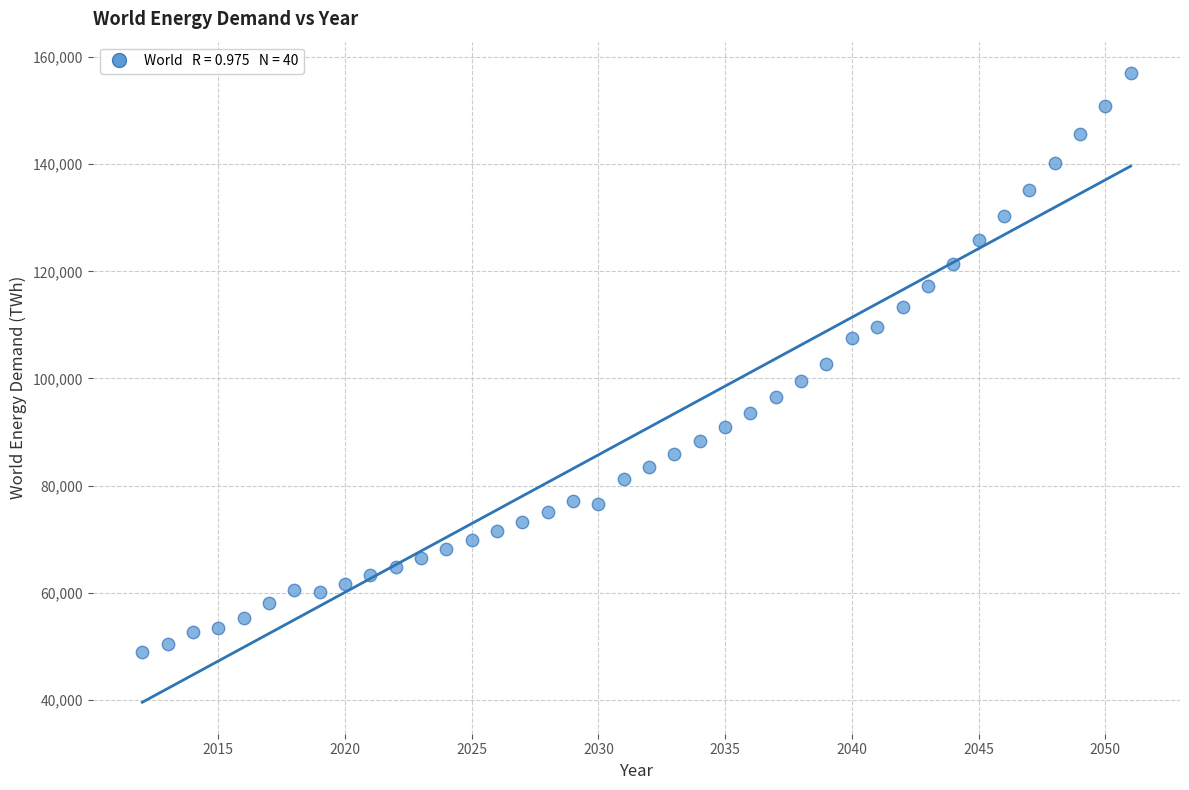

What is the range of X values (max minus min)?

39.0